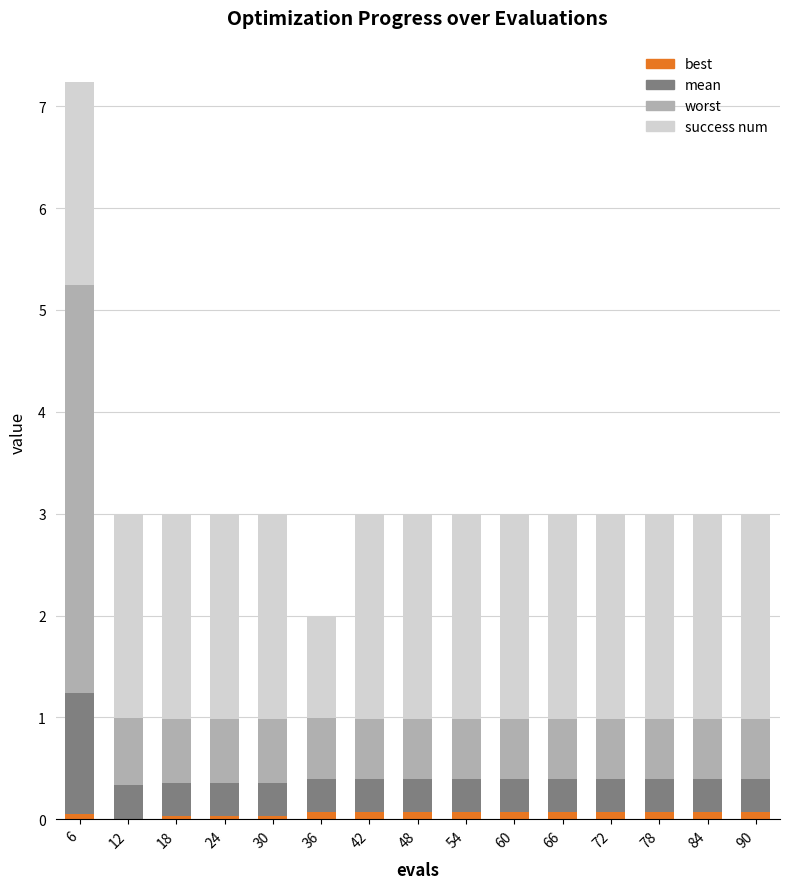

At which category is the sum across all series the highest?

6